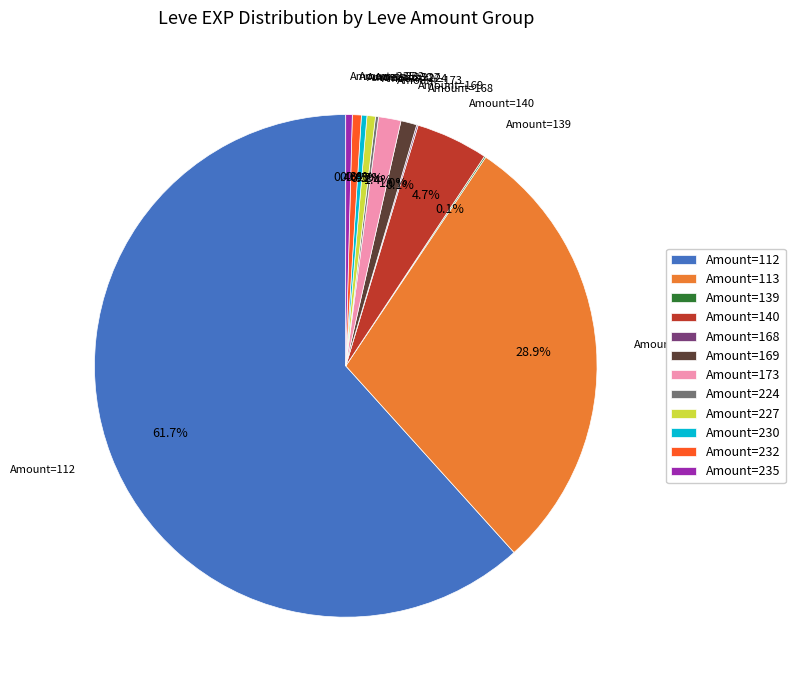

Combined, do Amount=173 and Amount=169 account for over 50%?

No